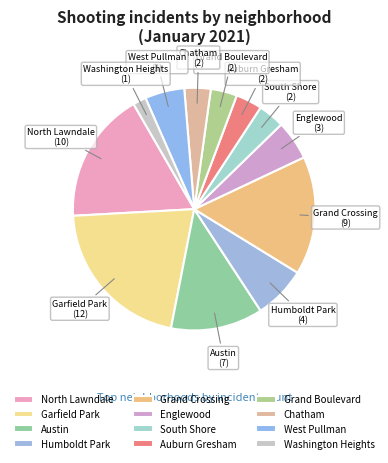

Does Garfield Park account for over 50% of the chart?

No